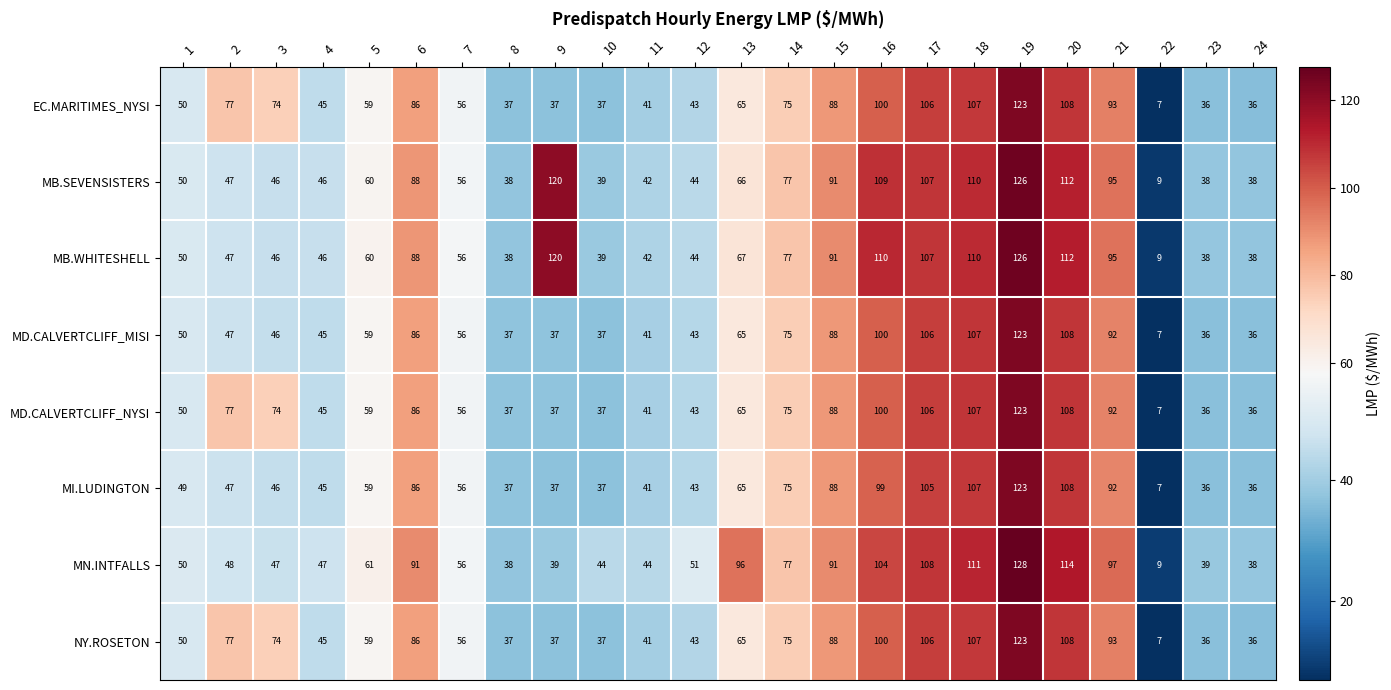

Is it true that MB.WHITESHELL equals 28 at 15?

False